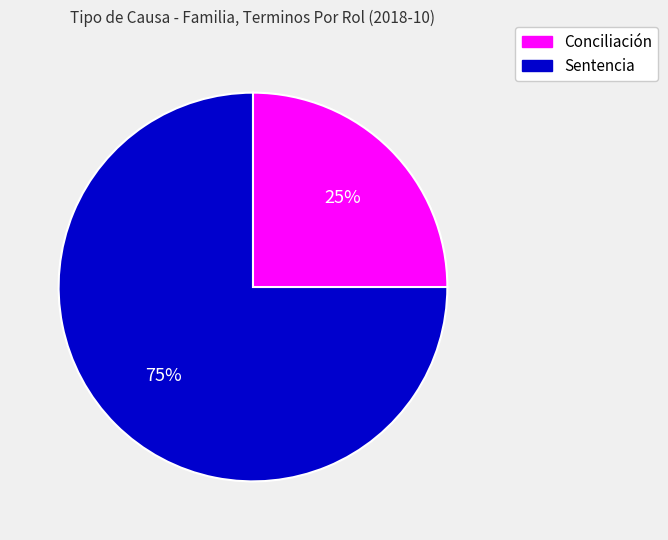

Approximately how many times larger is the value at Sentencia compared to Conciliación?

3.0